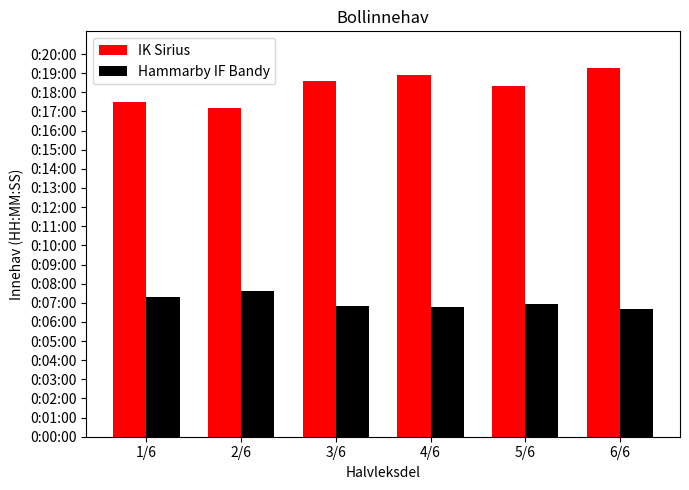

What is the lowest value of the Hammarby IF Bandy series?

6.7